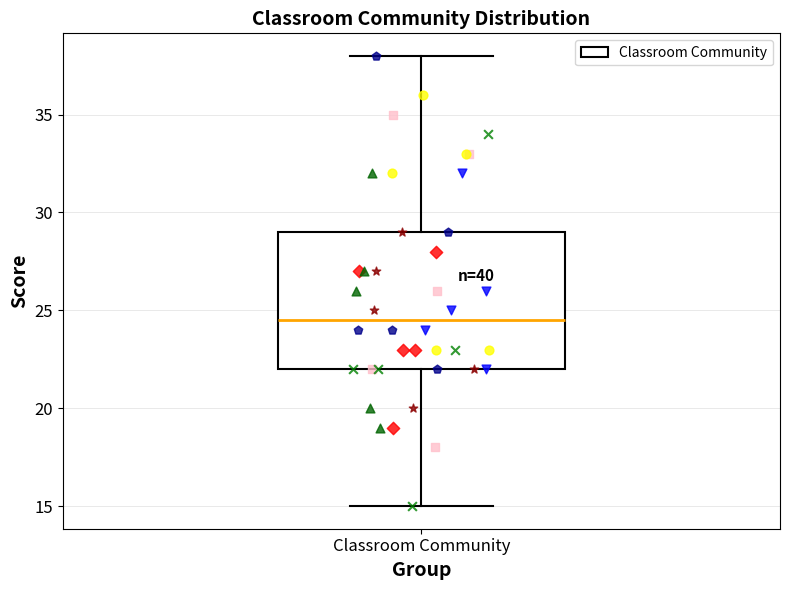

Transcribe this box plot: give where the median line is, the range the box spans, and where the two whiskers end, as read against the y-axis. The values are not printed on the chart, so give them approximately, as read against the axis.

median 24.5, box 22.0 to 29.0, whiskers 15.0 to 38.0